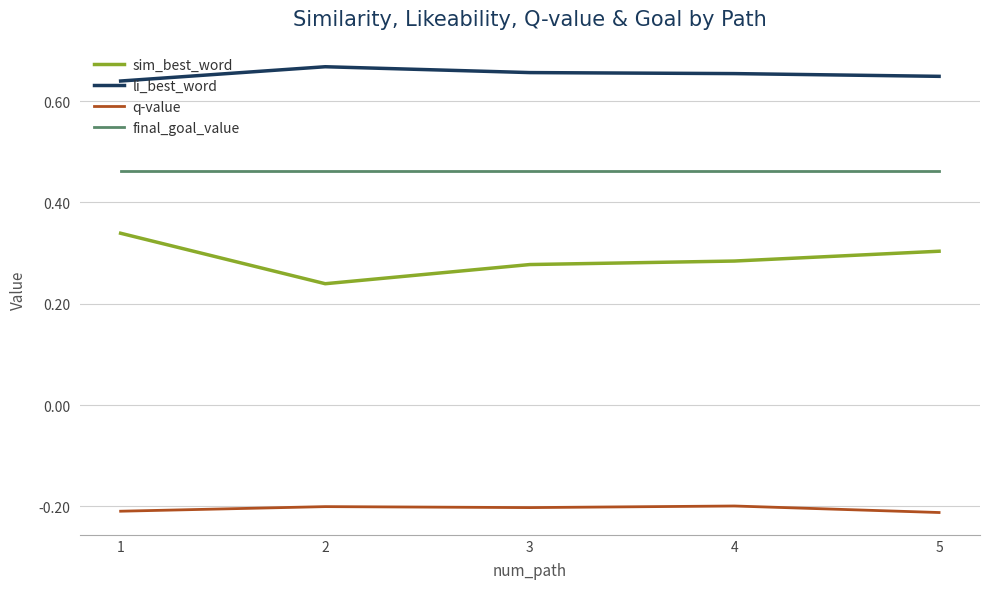

What is the difference between the highest and lowest values at 3?

0.9